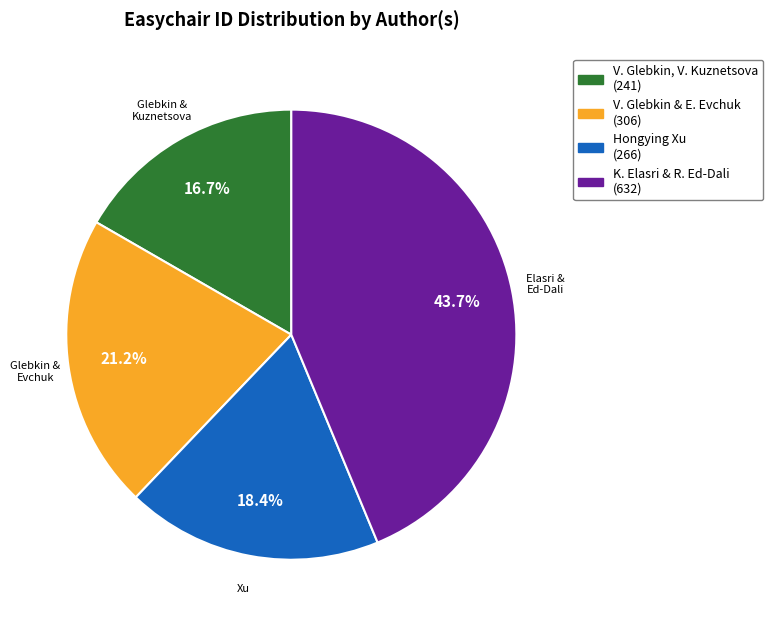

Is there a majority slice in this chart?

No